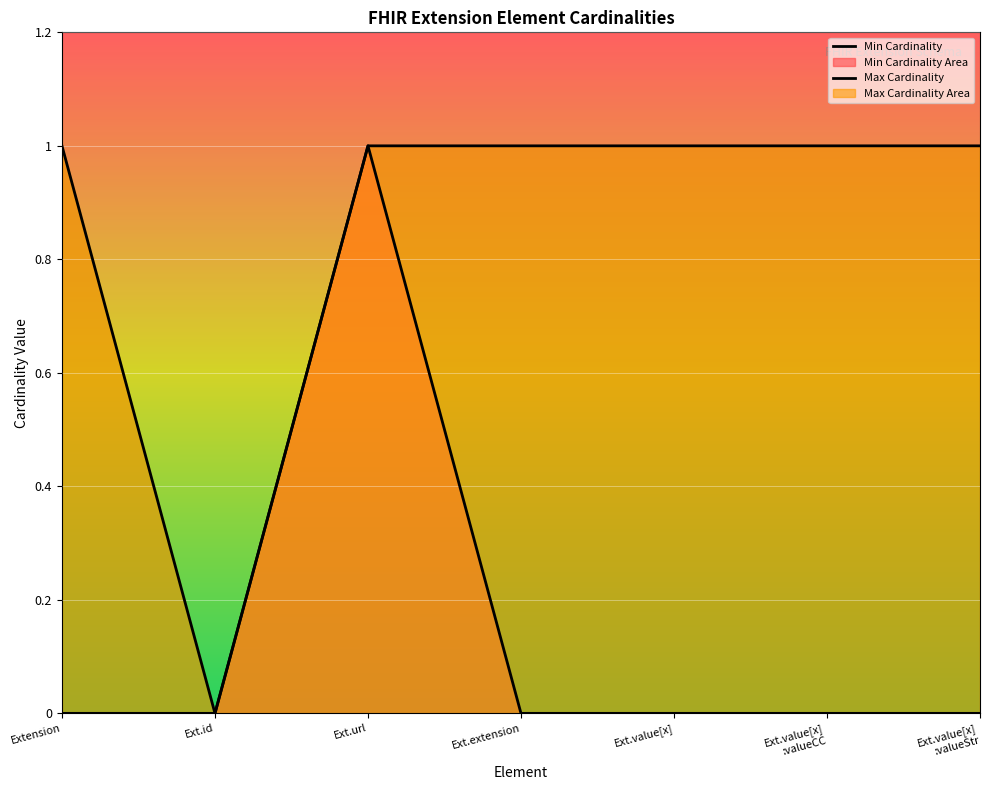

How many Min Cardinality values are between 0 and 1?

7